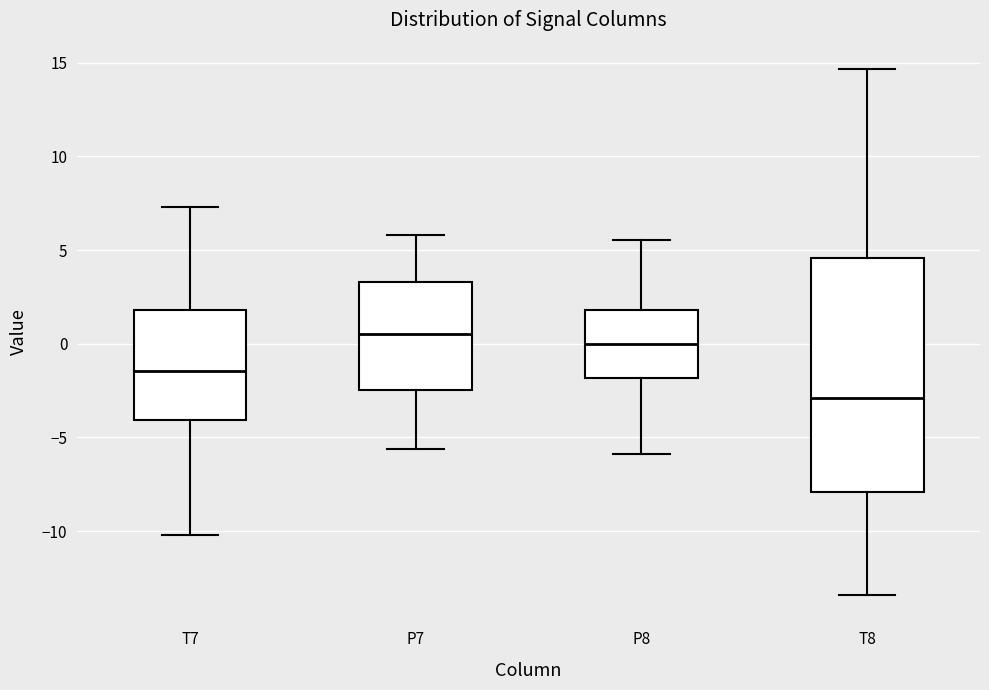

Reading left to right, read every box against the y-axis: the position of its median line, the range the box covers, and the ends of its whiskers. The values are not printed on the chart, so give them approximately, as read against the axis.

T7: median -1.5, box -4.0 to 2.0, whiskers -10.0 to 7.5
P7: median 0.5, box -2.5 to 3.5, whiskers -5.5 to 6.0
P8: median 0.0, box -2.0 to 2.0, whiskers -6.0 to 5.5
T8: median -3.0, box -8.0 to 4.5, whiskers -13.5 to 14.5